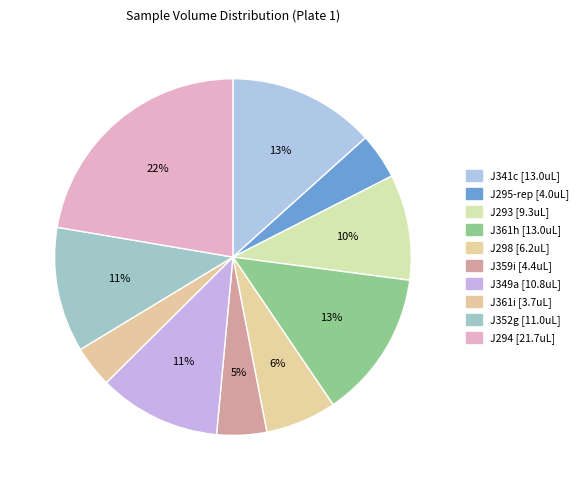

Rank the categories by value from lowest to highest.

J361i, J295-rep, J359i, J298, J293, J349a, J352g, J341c, J361h, J294